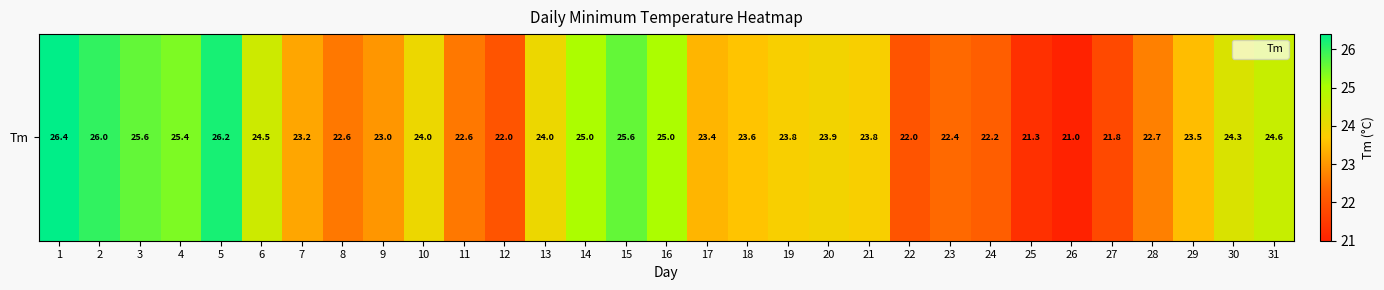

True or false: the data shows 14.3 at 7.

False